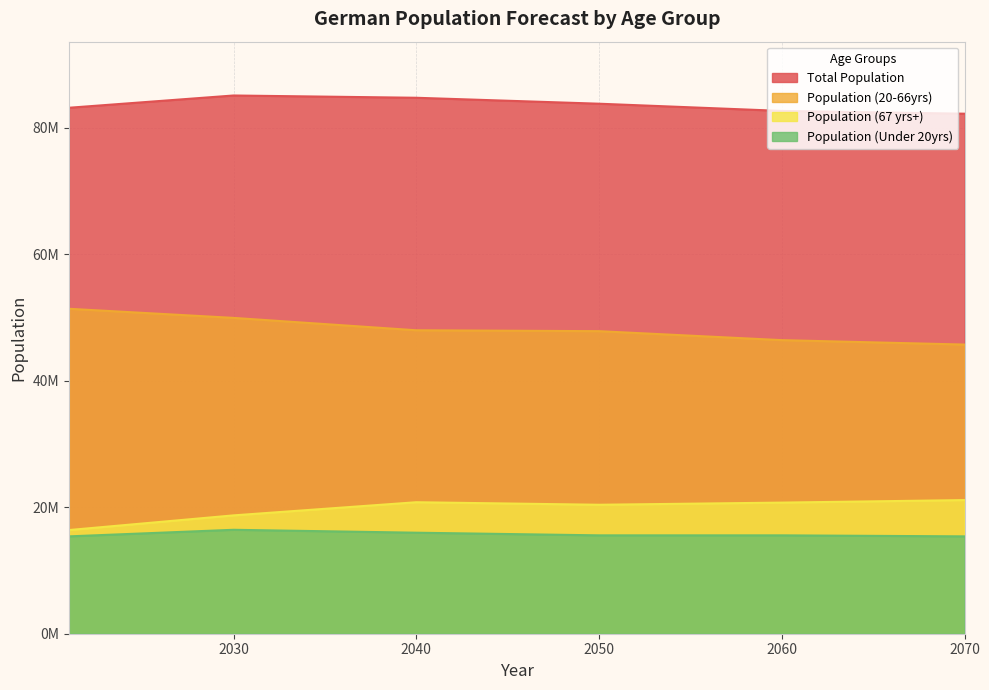

How many values in the Population (20-66yrs) series exceed 48000000?

2